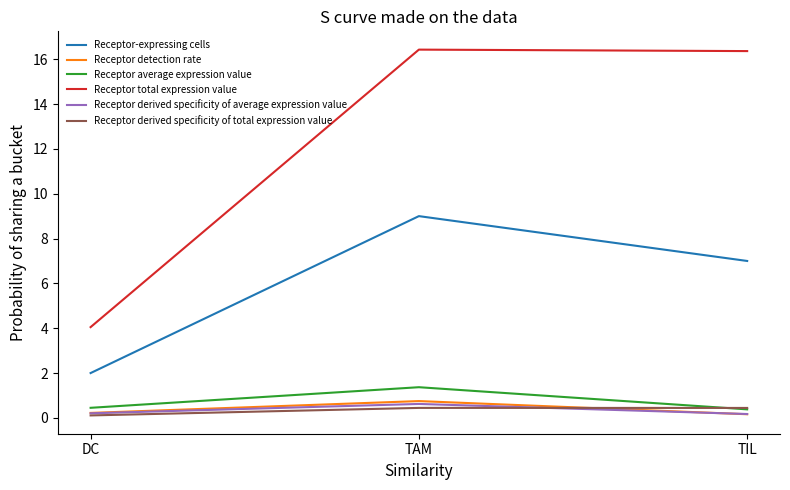

Which series has the largest total across all categories?

Receptor total expression value